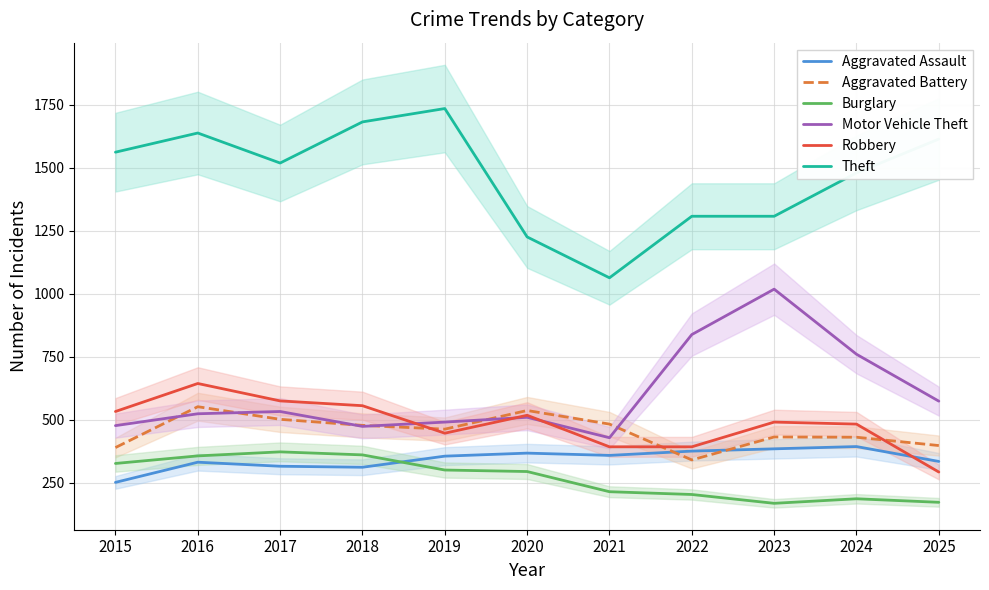

Reading left to right, list all the values displayed in this chart.

Aggravated Assault: 252	332	316	312	356	368	359	376	385	394	335
Aggravated Battery: 390	552	502	478	463	537	483	341	432	431	398
Burglary: 327	357	373	361	301	295	215	204	169	187	173
Motor Vehicle Theft: 477	524	533	474	491	510	429	838	1018	760	574
Robbery: 533	644	575	556	447	518	393	393	491	483	293
Theft: 1561	1637	1518	1681	1734	1225	1063	1307	1307	1479	1613